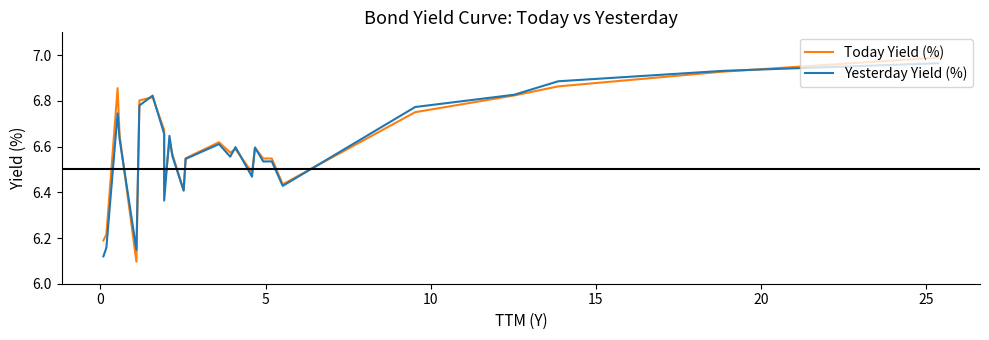

True or false: Today Yield (%) and Yesterday Yield (%) cross at least once.

True